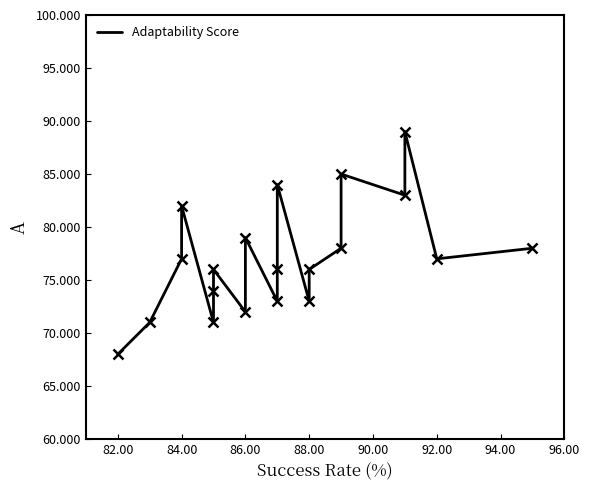

What is the difference between the maximum and minimum values?

21